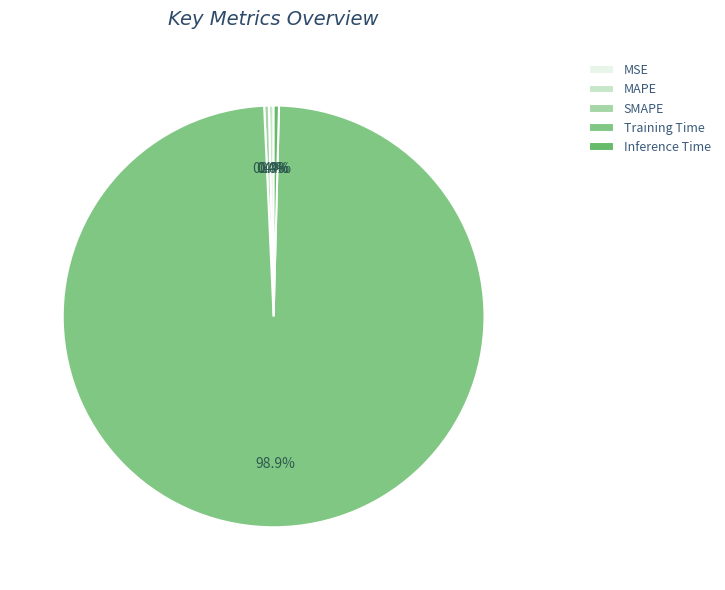

Is it true that SMAPE is 0% of the pie?

True